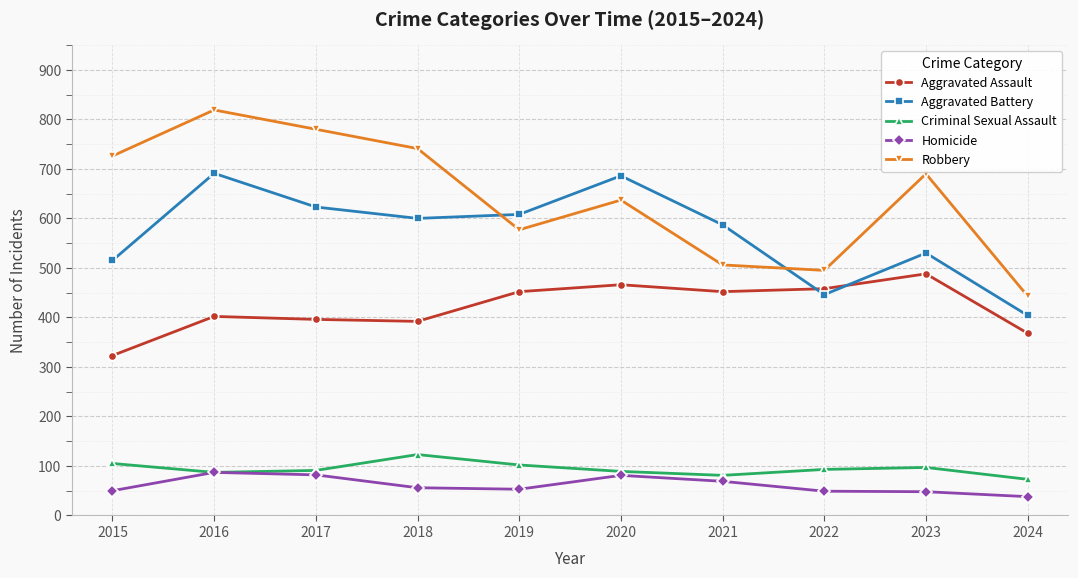

Between which two adjacent categories do Aggravated Battery and Aggravated Assault first intersect?

2021 and 2022